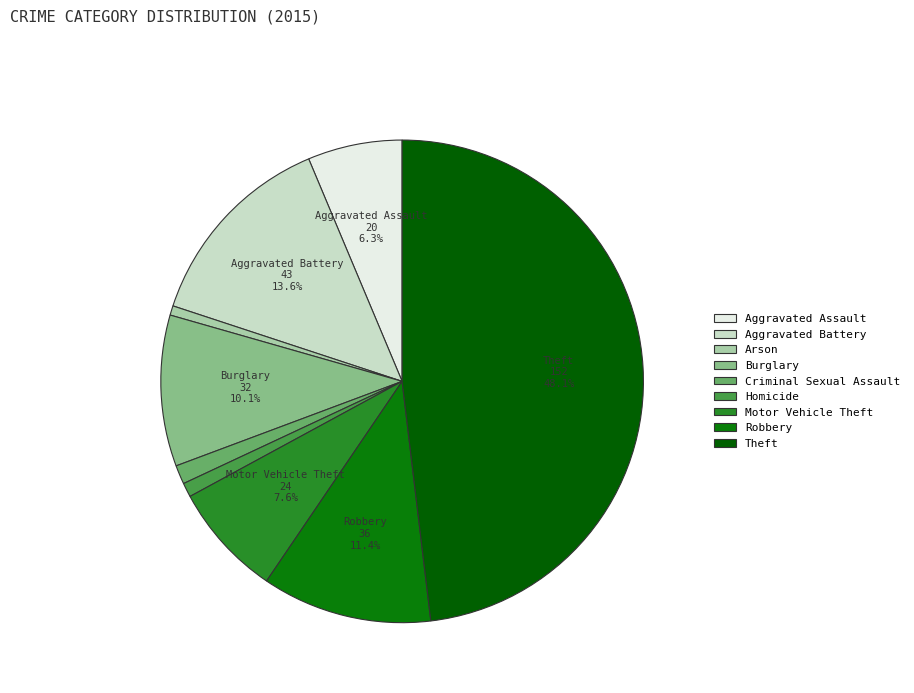

Count the number of slices in the pie.

9